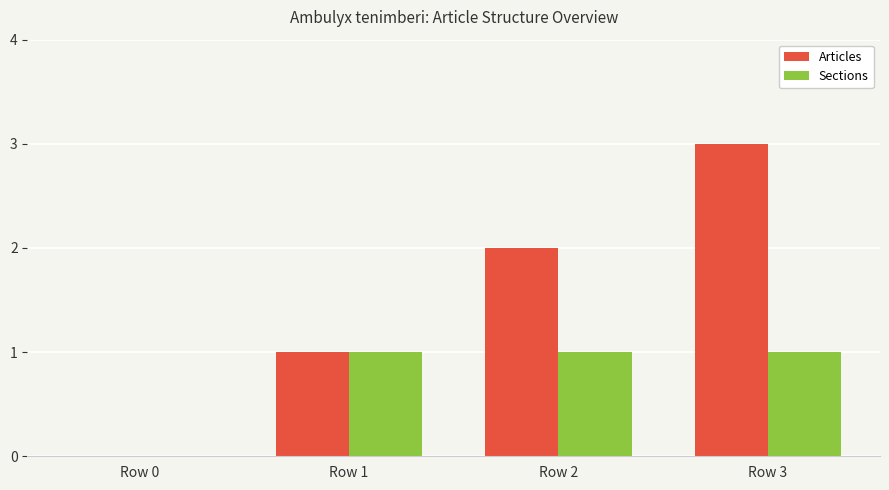

Between Row 1 and Row 2, which series saw the biggest shift?

Articles